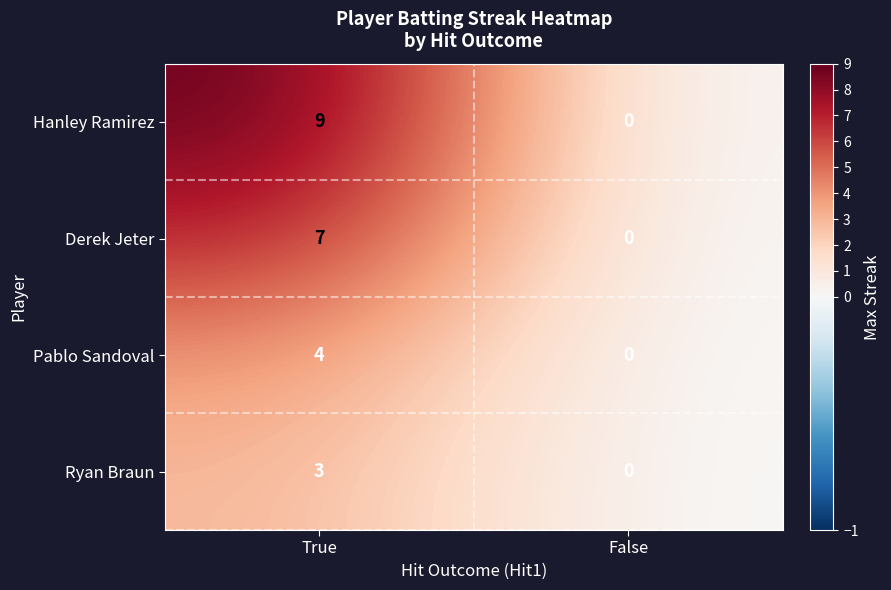

Which series changed the most between True and False?

Hanley Ramirez